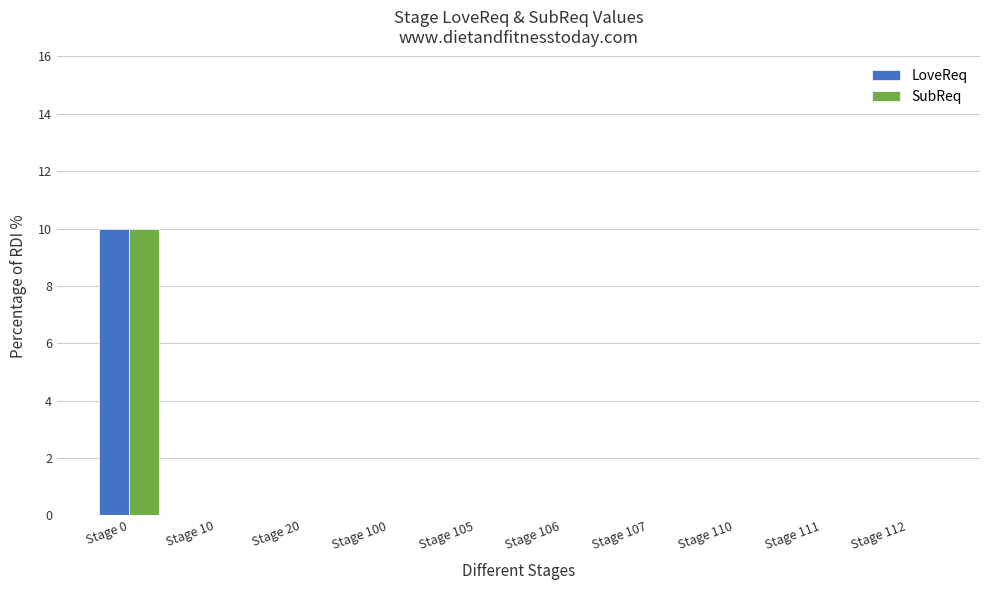

How many groups of bars are there?

10